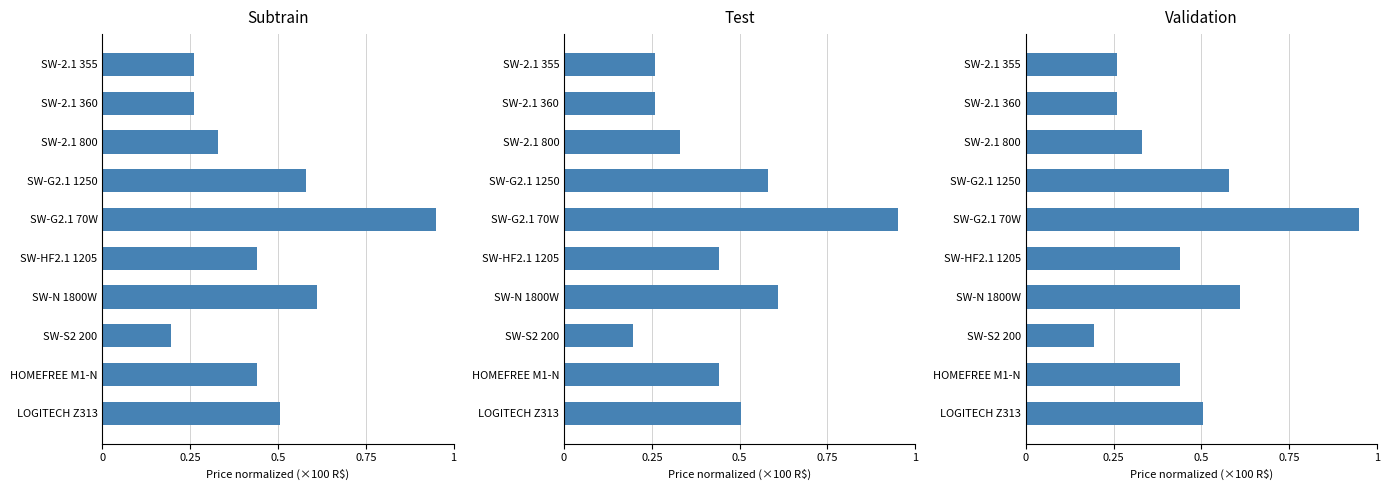

Between SW-2.1 800 and SW-N 1800W, which is larger?

SW-N 1800W